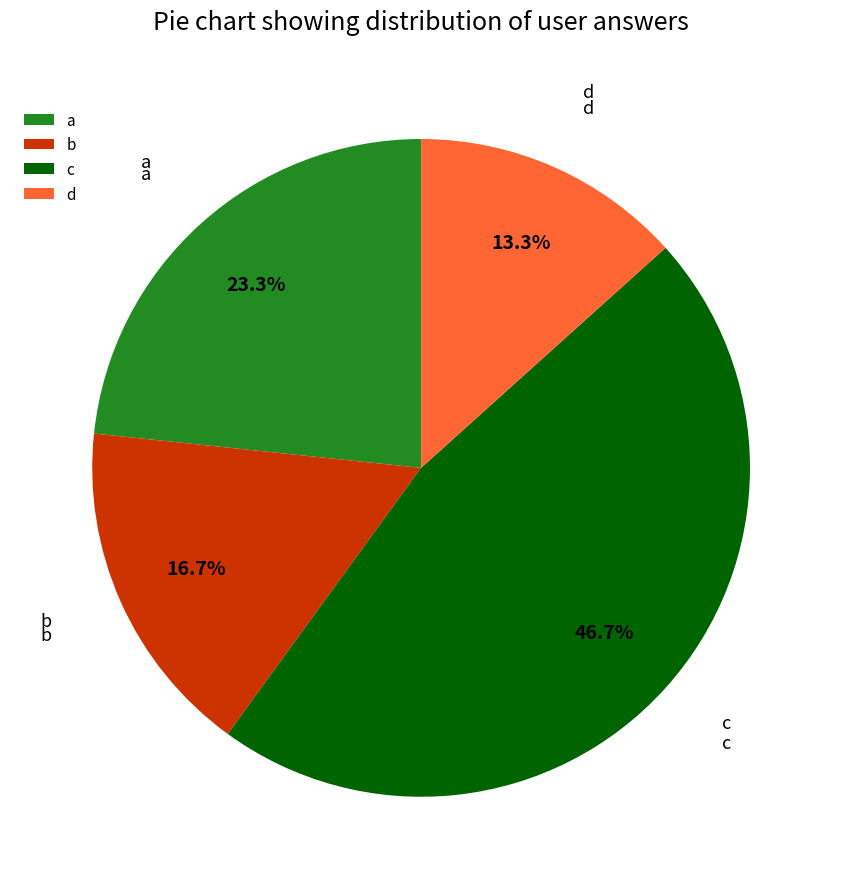

Which slice is the smallest?

d